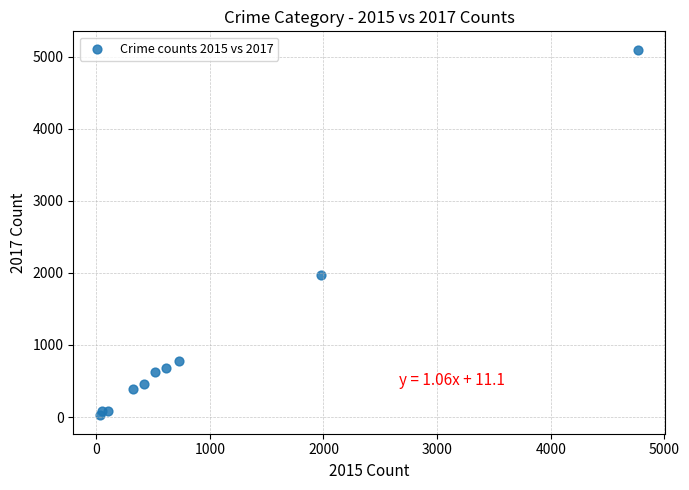

What is the range of Y values (max minus min)?

5073